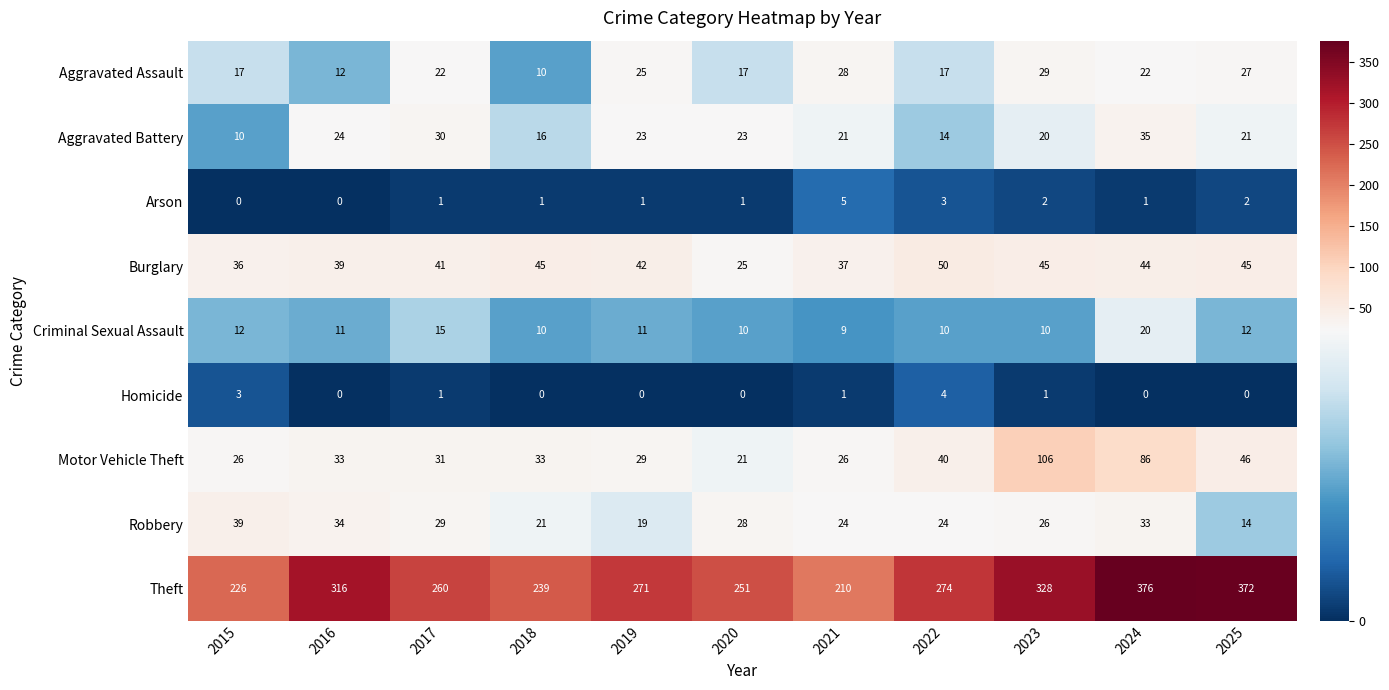

The value of Arson at 2024 is 1. True or false?

True